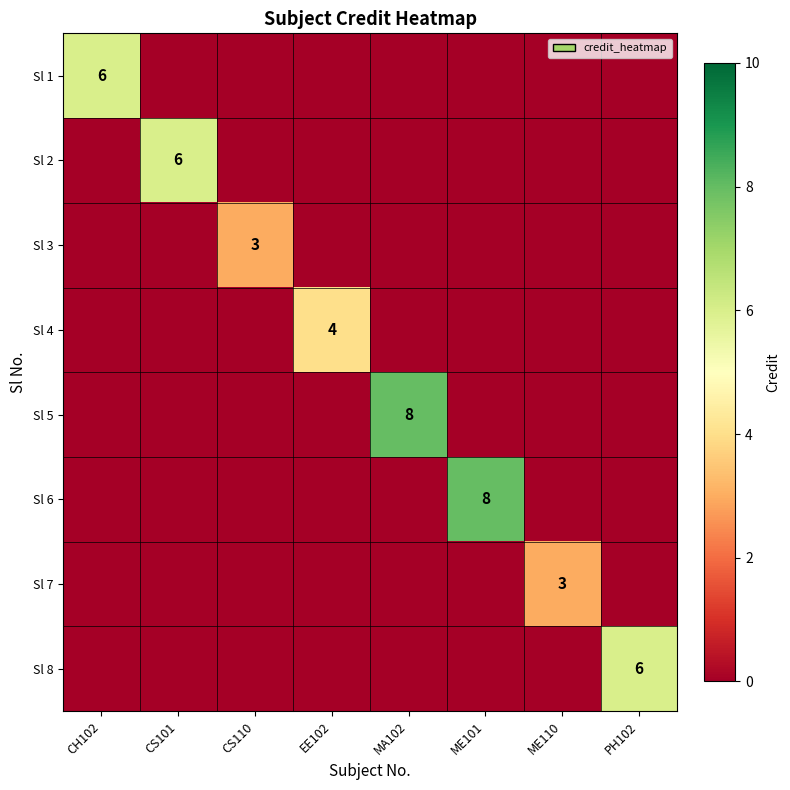

What is the total value across all series at CS101?

6